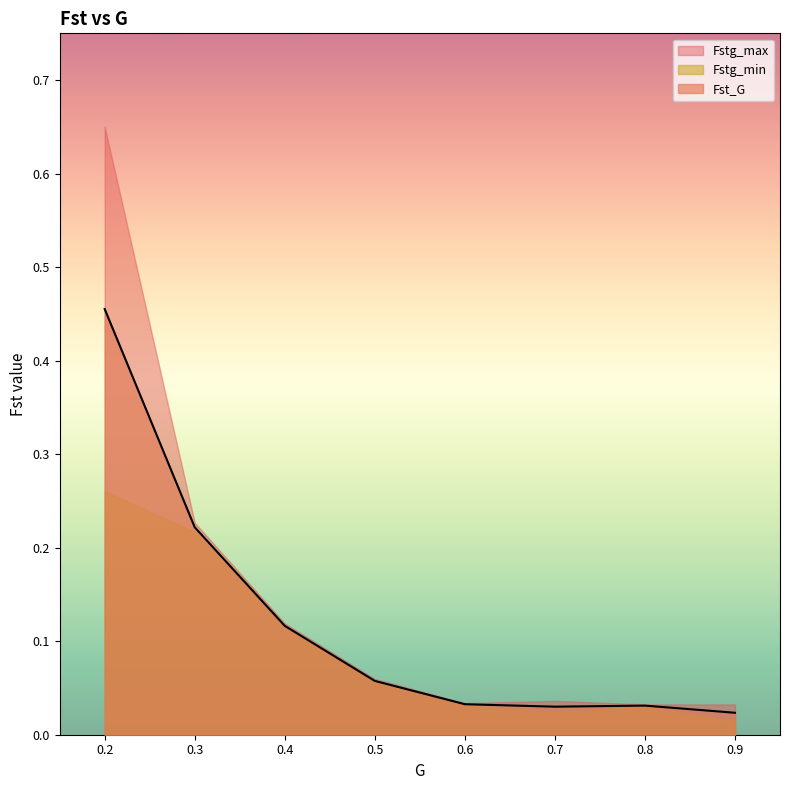

True or false: Fstg_min and Fstg_max intersect in this chart.

False